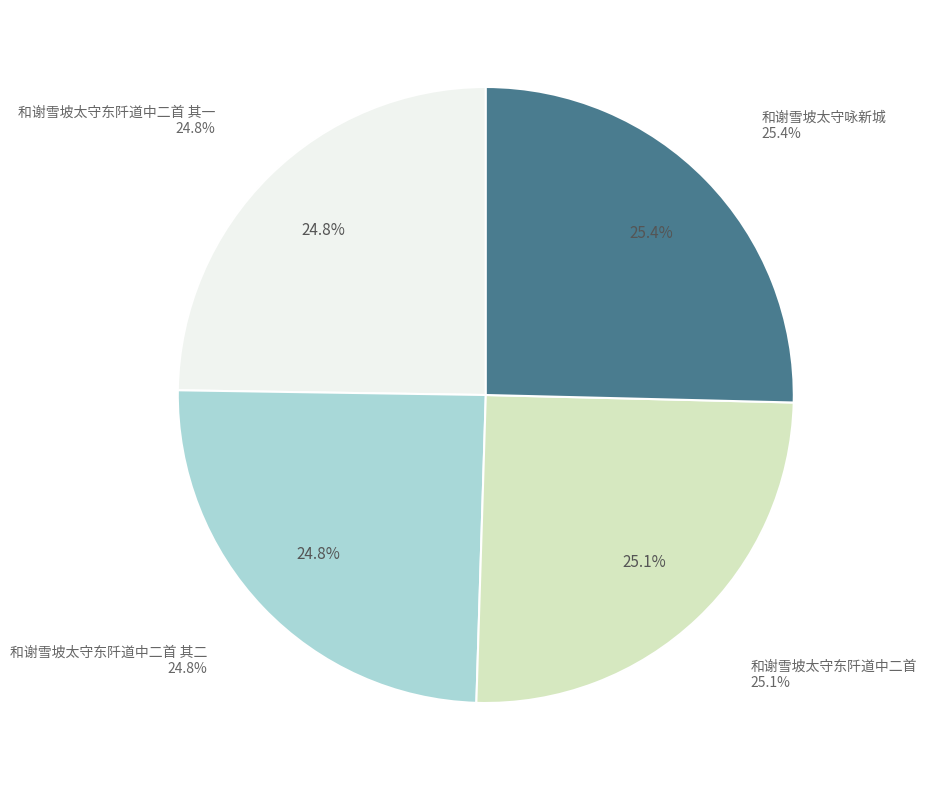

To the nearest percent, what is the average slice percentage?

25%